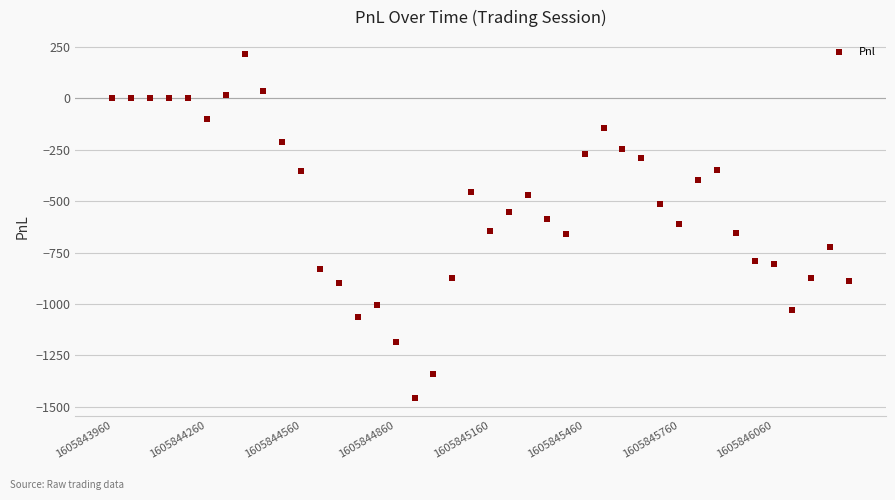

What is the range of Y values (max minus min)?

1672.5